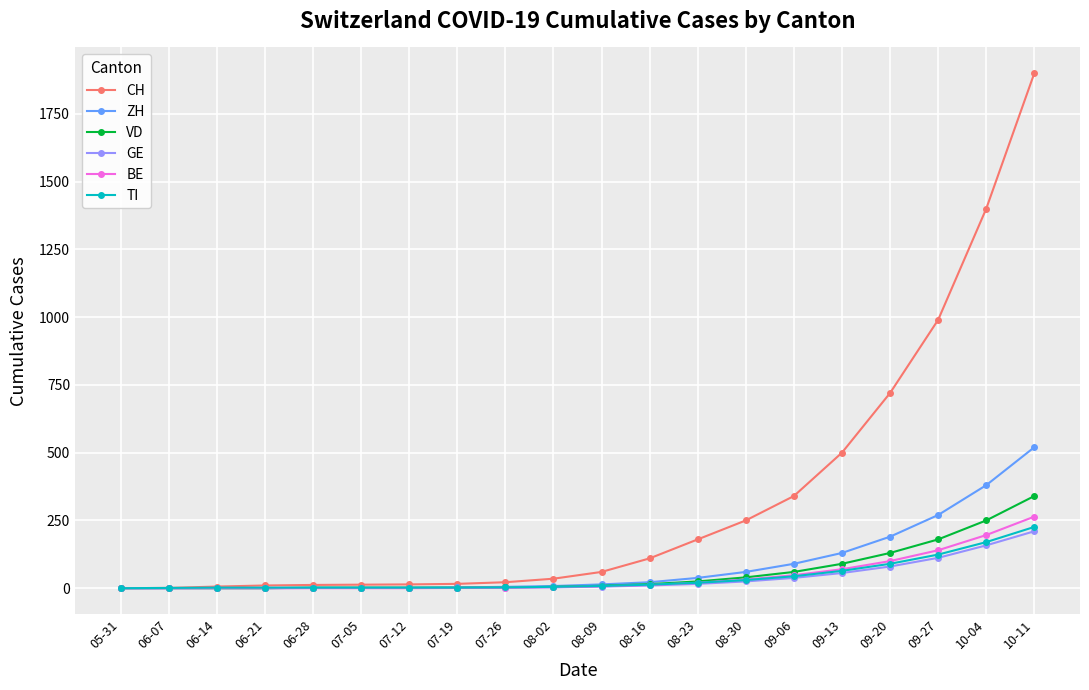

Which series has the largest total across all categories?

CH